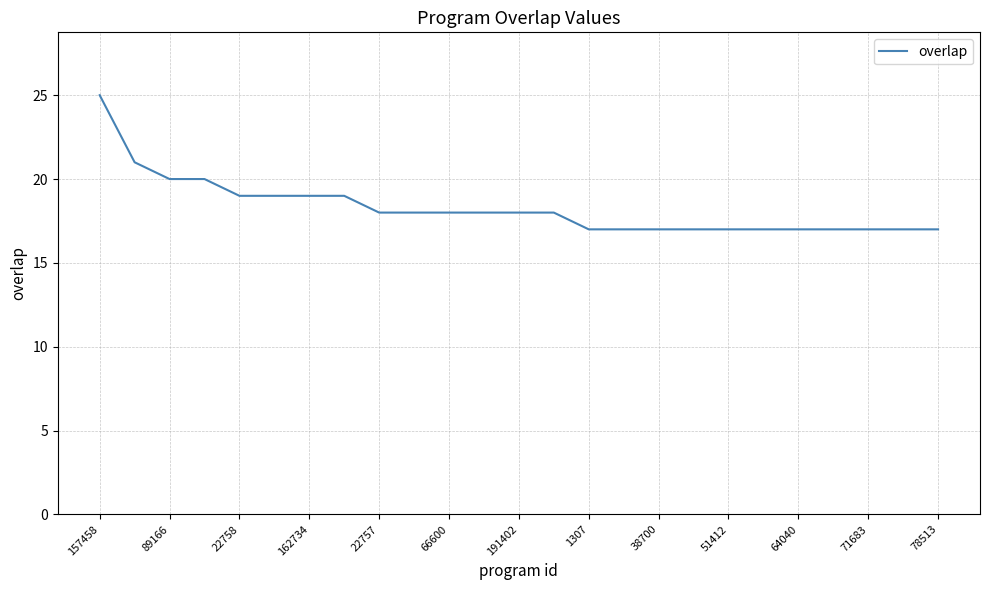

What is the minimum value shown in the chart?

17